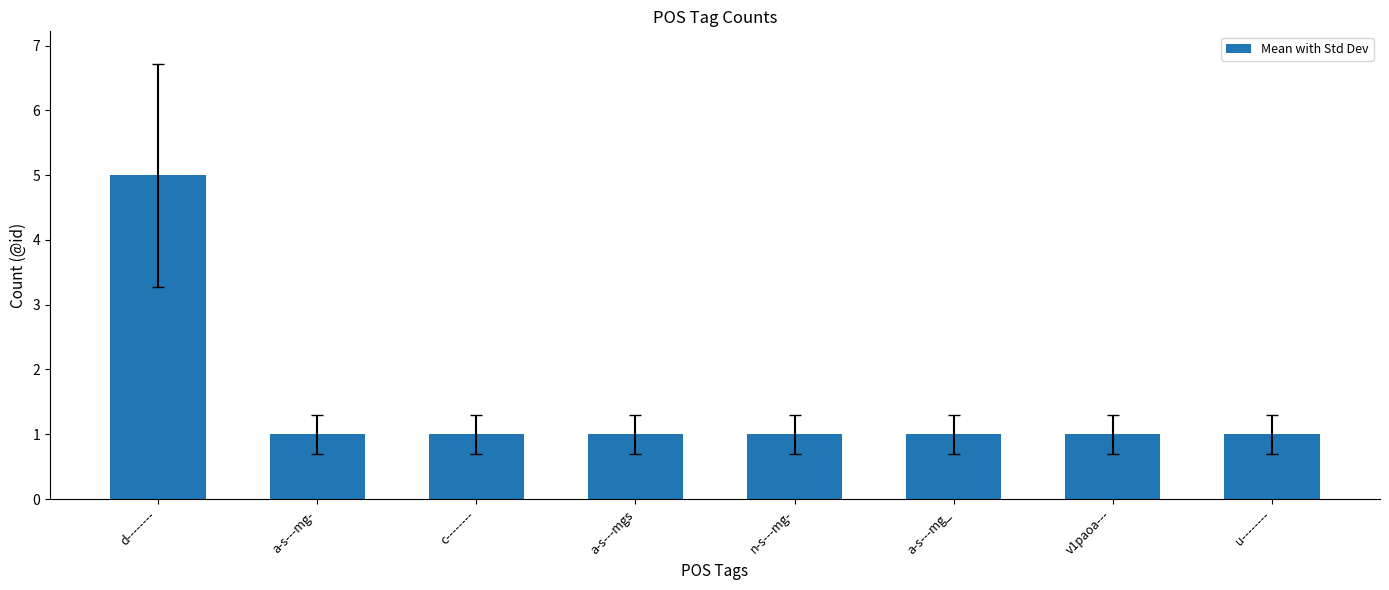

The chart shows a value of 1 at n-s---mg-. True or false?

True